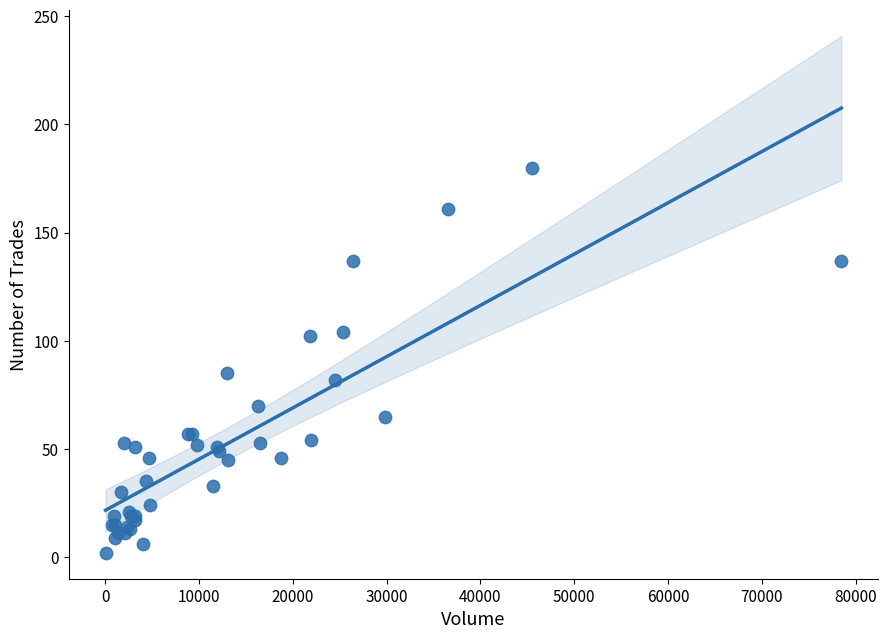

What Y value in the scatter plot is closest to 91?

85